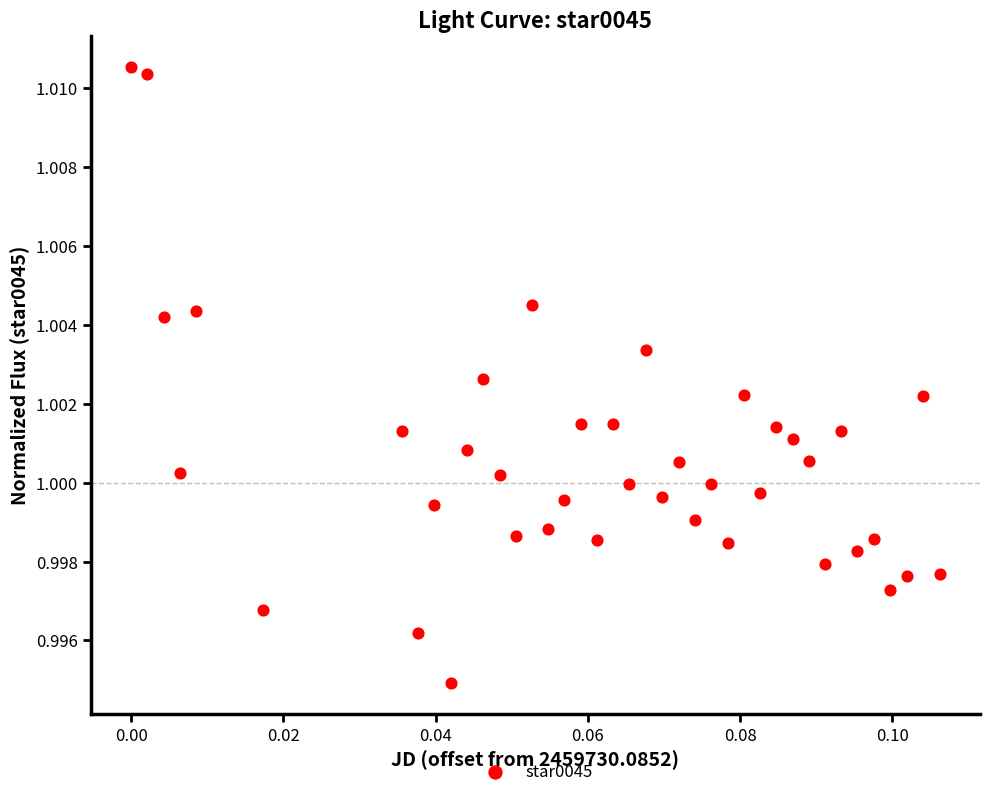

How many points are shown in the scatter plot?

40